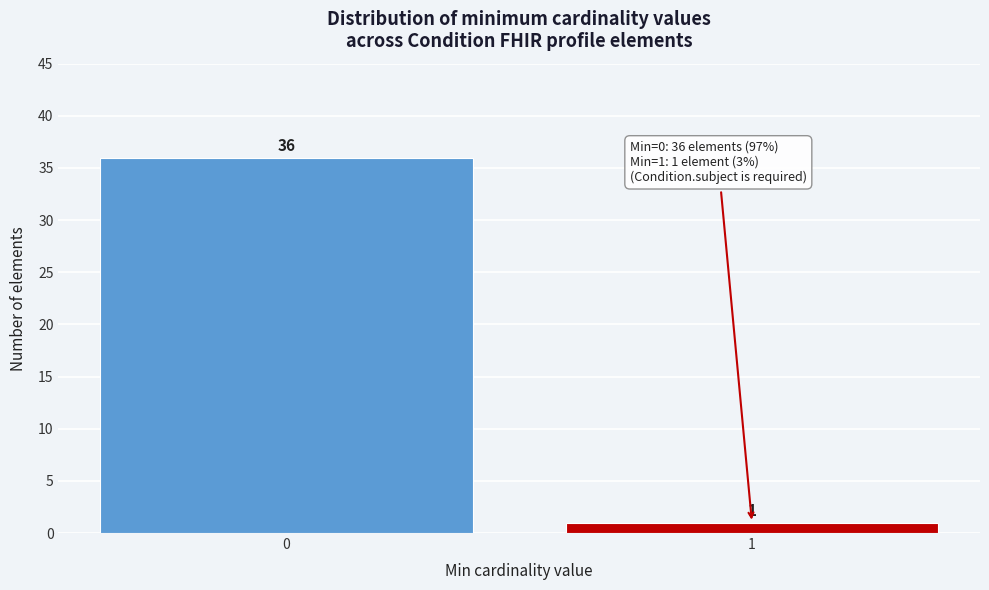

Reading left to right, list all the values displayed in this chart.

0=36	1=1